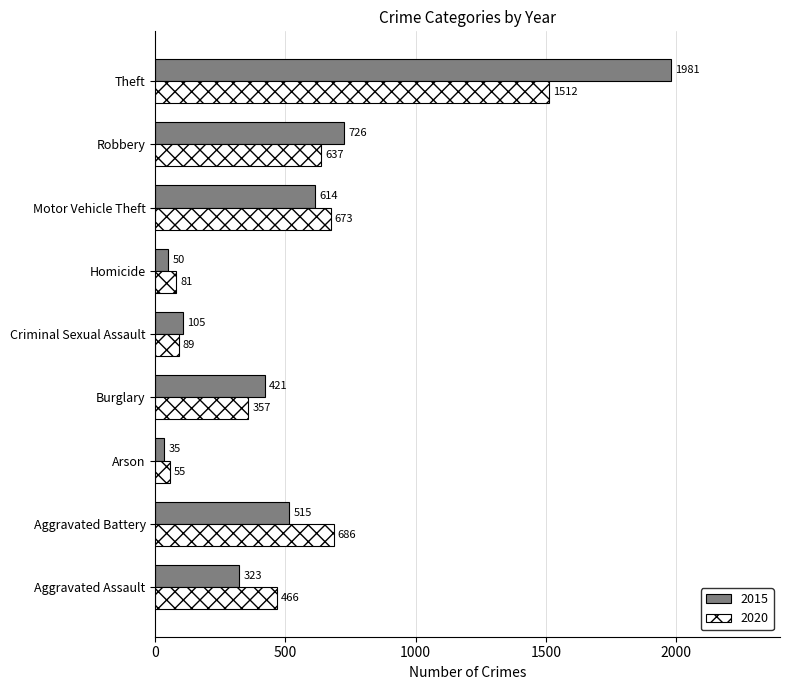

At how many categories does at least one series exceed 905?

1